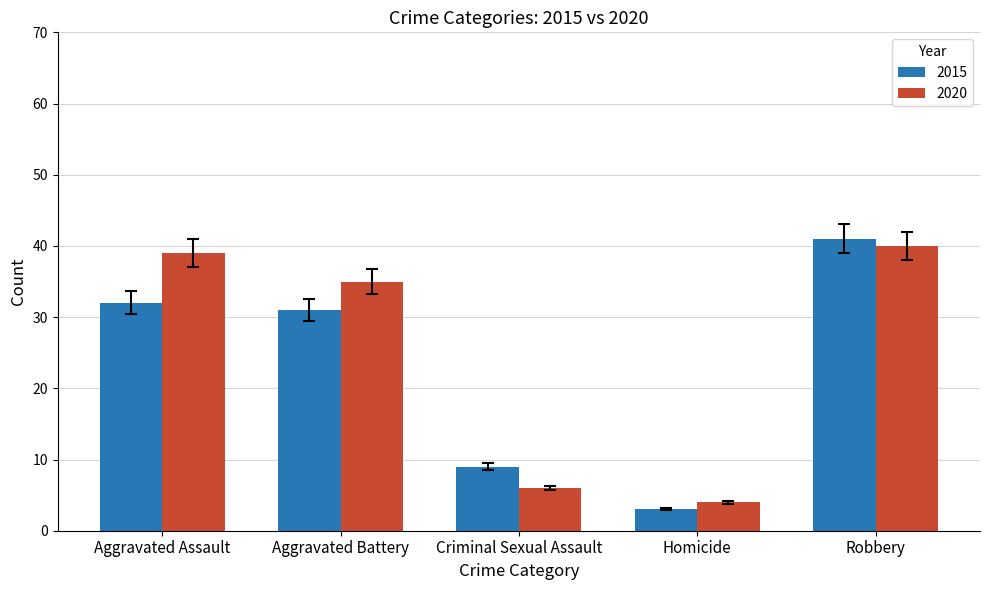

What is the value of the 2015 bar at the 1st from the left?

32